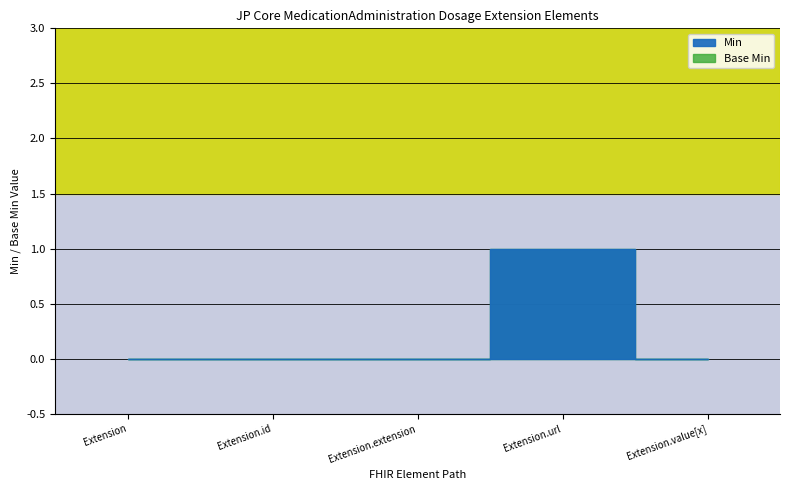

What is the difference between the maximum and second lowest values in the Min series?

1